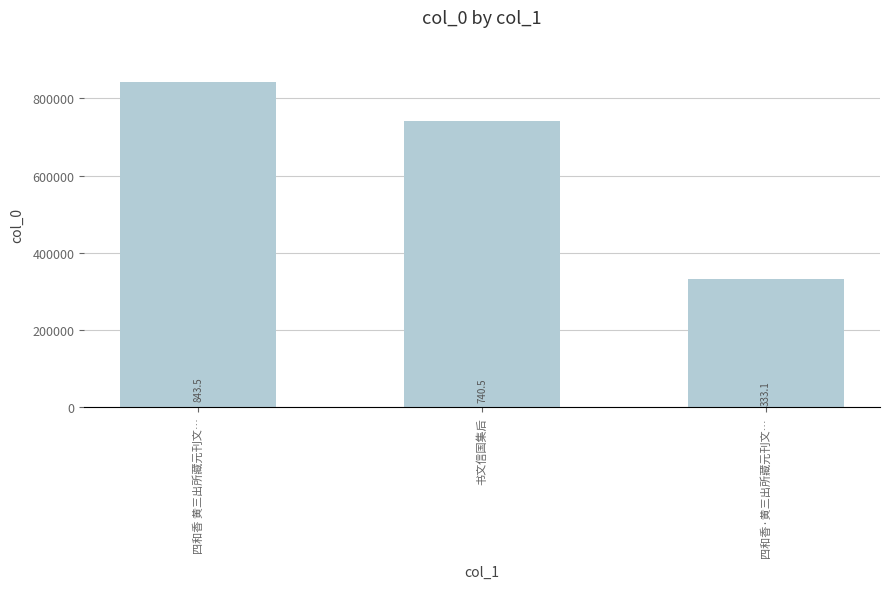

The value at 四和香·黄三出所藏元刊文… is 333091. True or false?

True